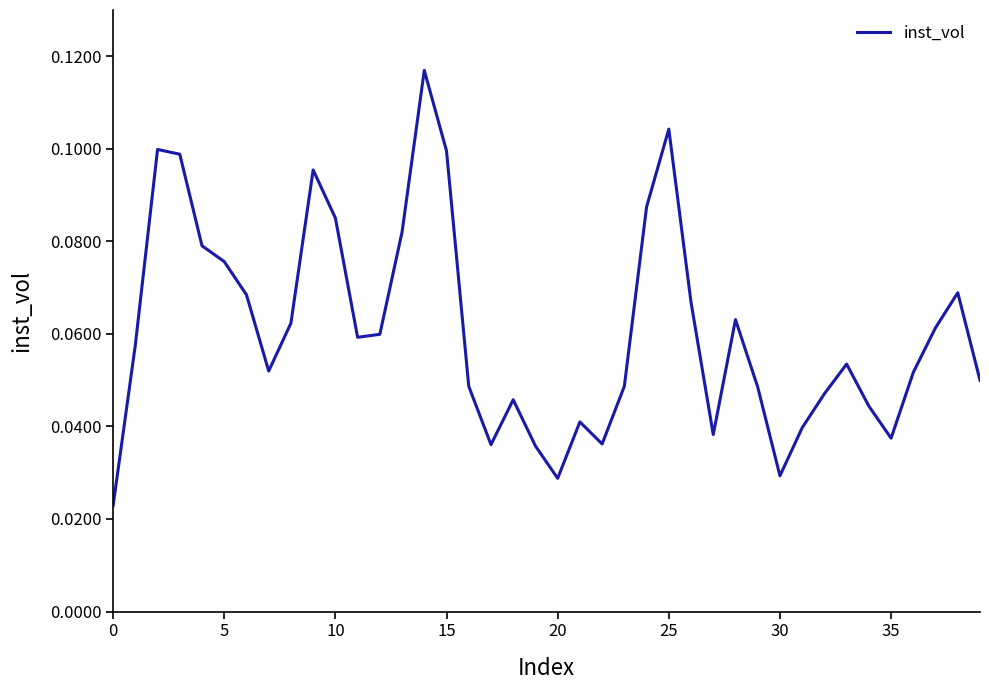

What is the value of the 39th point from the left?

0.1